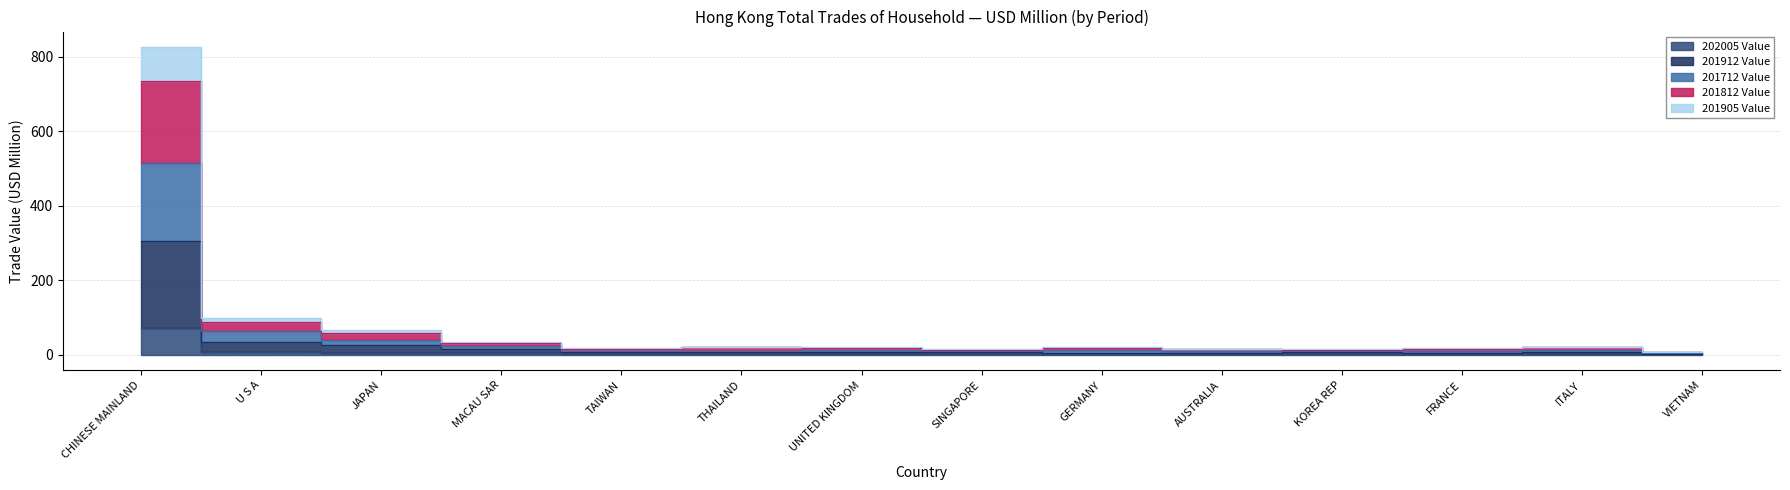

The value of 201712 Value at AUSTRALIA is 6.2. True or false?

False